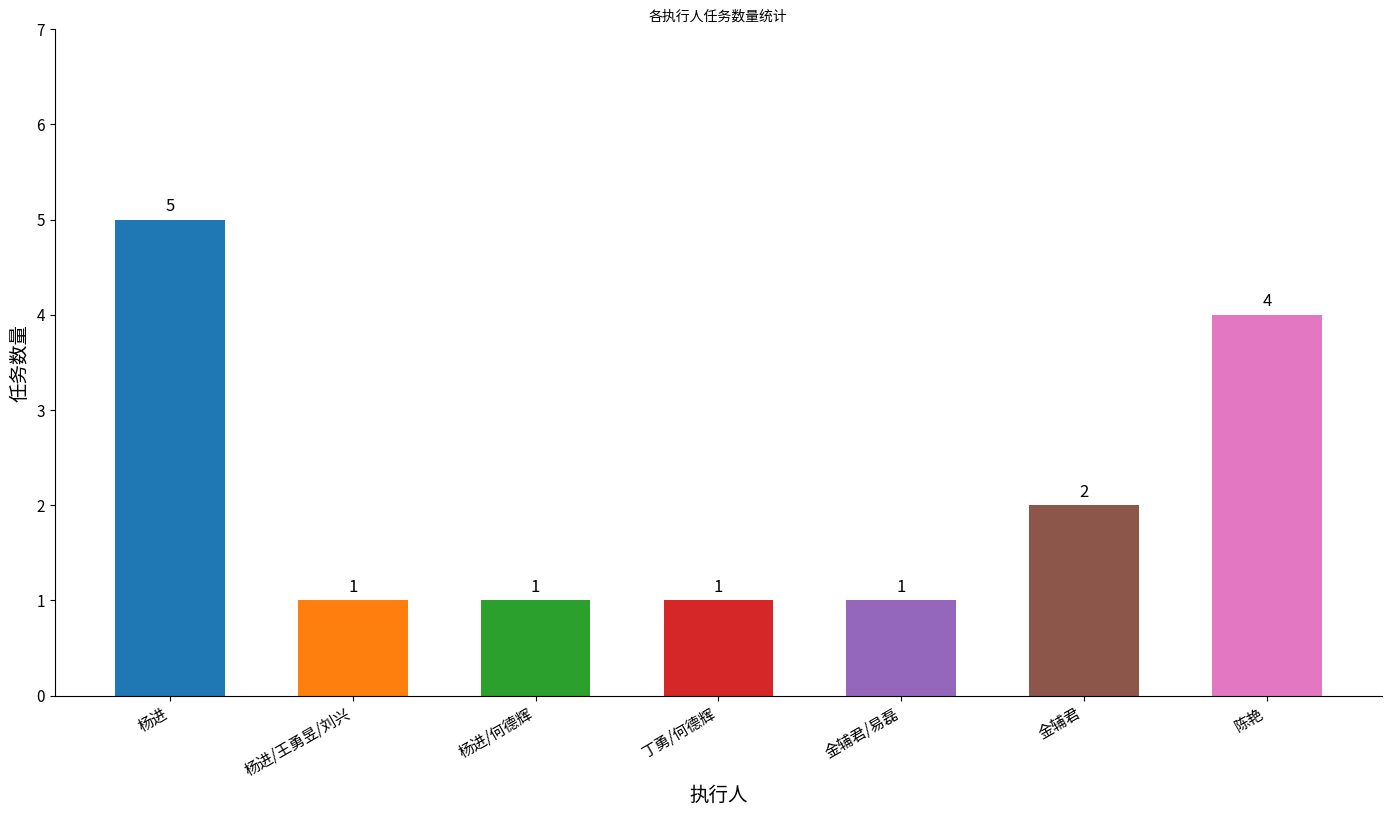

Count the number of values greater than 1.

3